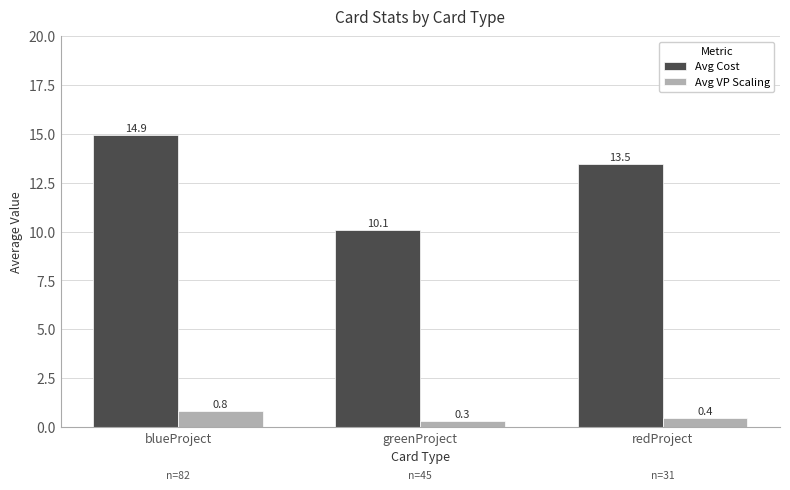

What is the label of the 3rd bar from the right?

blueProject